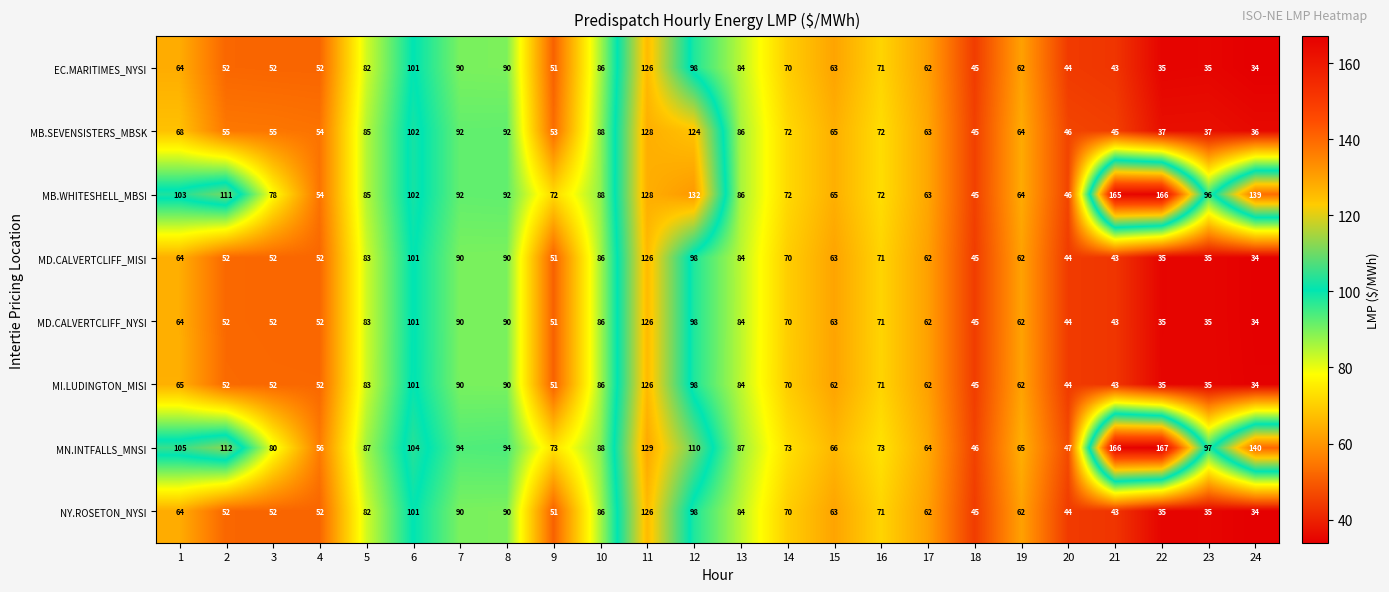

How many series are shown in this chart?

8